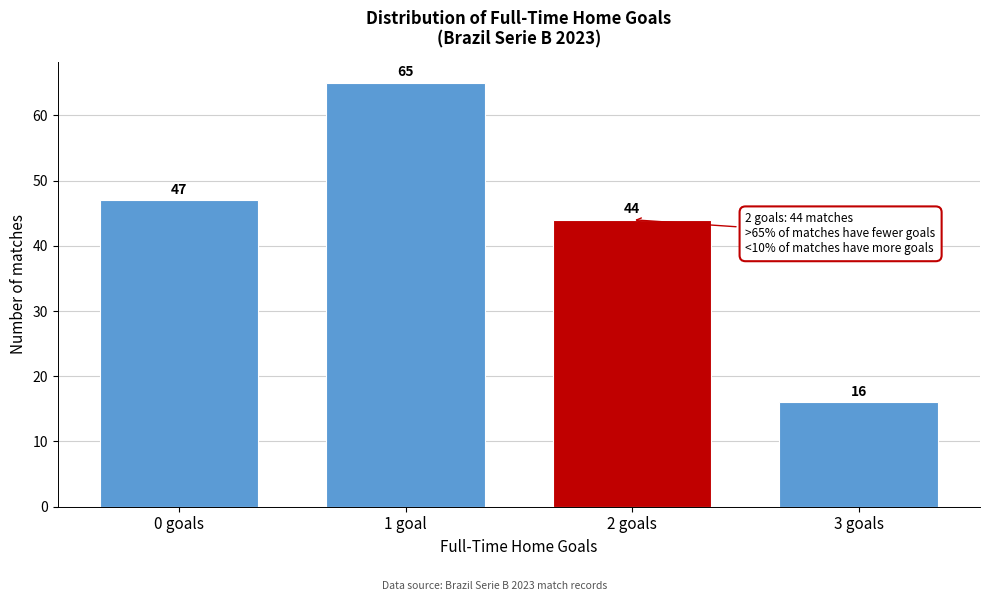

Reading left to right, transcribe all the data shown in this chart.

0 goals=47	1 goal=65	2 goals=44	3 goals=16